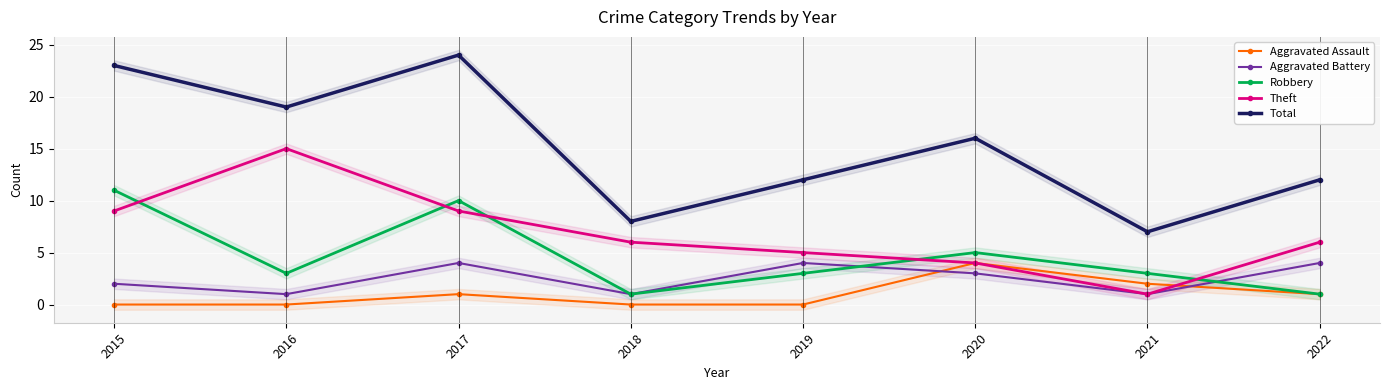

True or false: Aggravated Assault has a value of 0 at 2016.

True